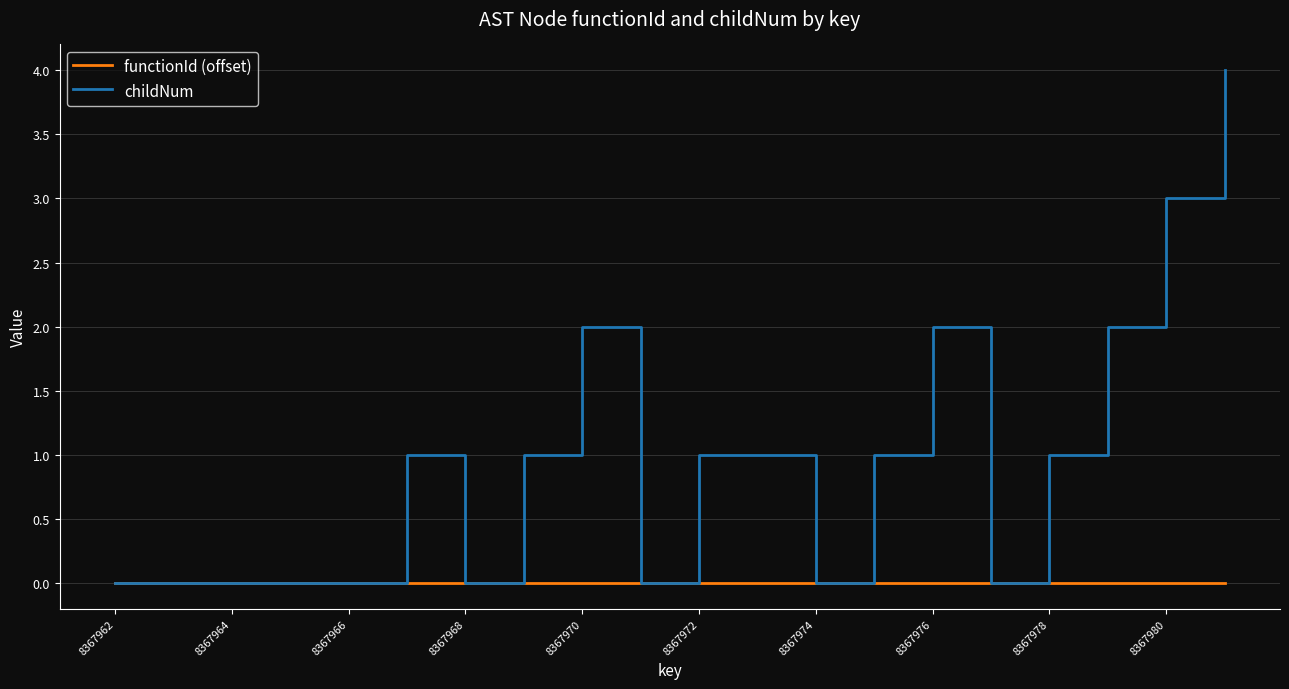

Count the childNum values in the range 0 to 2.

18